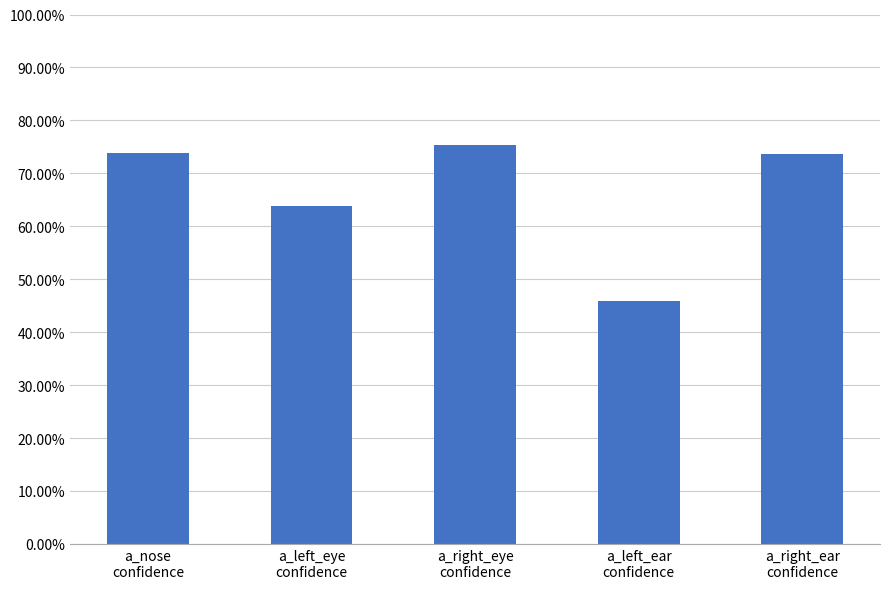

Reading left to right, transcribe all the data shown in this chart.

a_nose
confidence=0.7	a_left_eye
confidence=0.6	a_right_eye
confidence=0.8	a_left_ear
confidence=0.5	a_right_ear
confidence=0.7